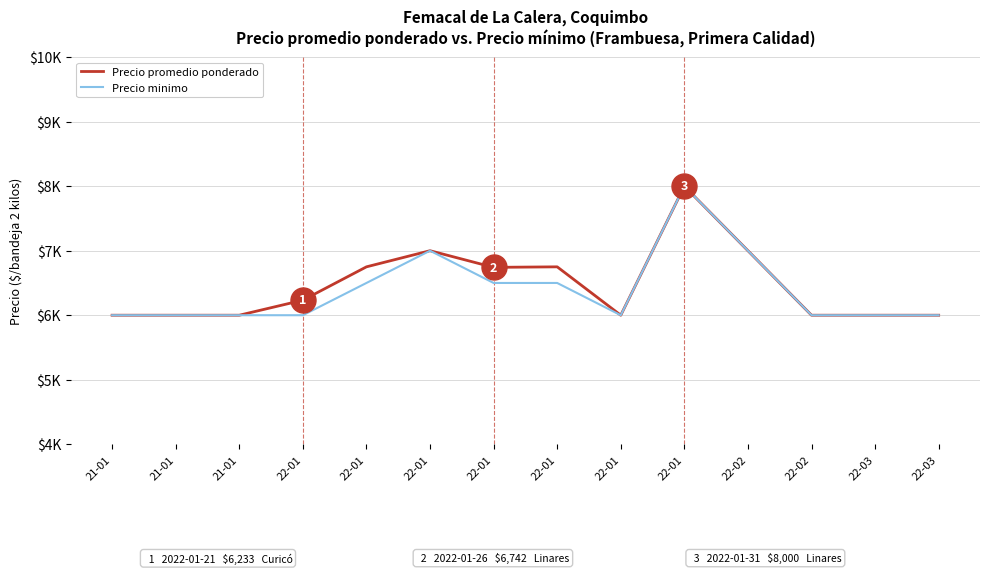

True or false: Precio promedio ponderado has more than 1 interior local peaks.

True